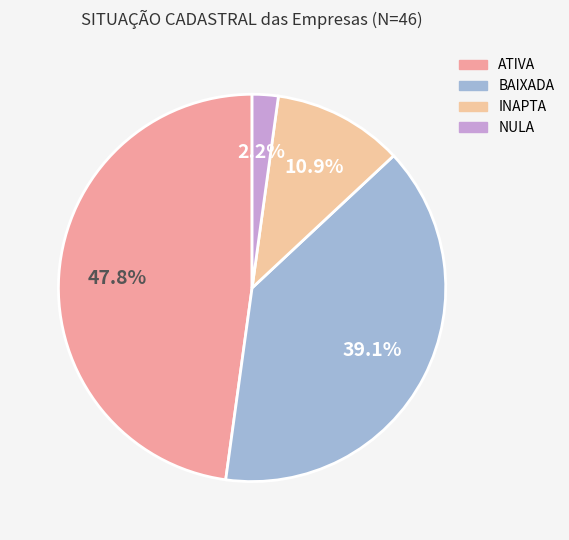

The INAPTA slice represents 1% of the pie. True or false?

False